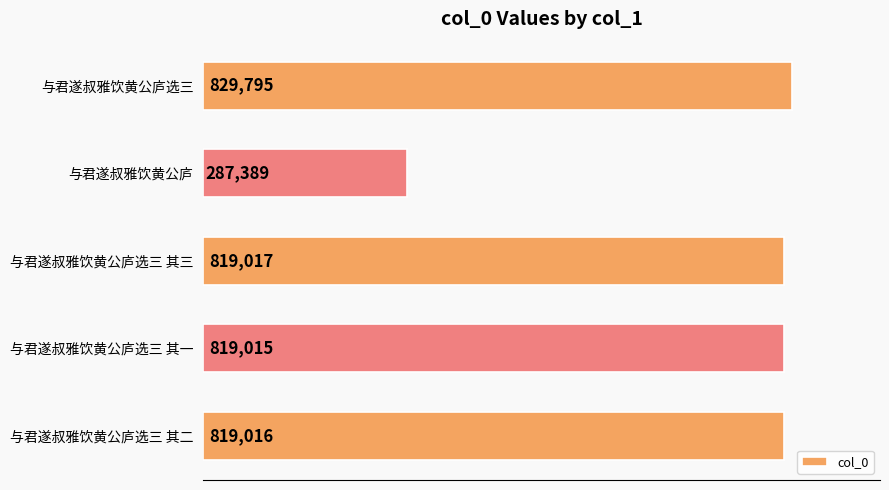

Which category has the highest value across all series?

与君遂叔雅饮黄公庐选三